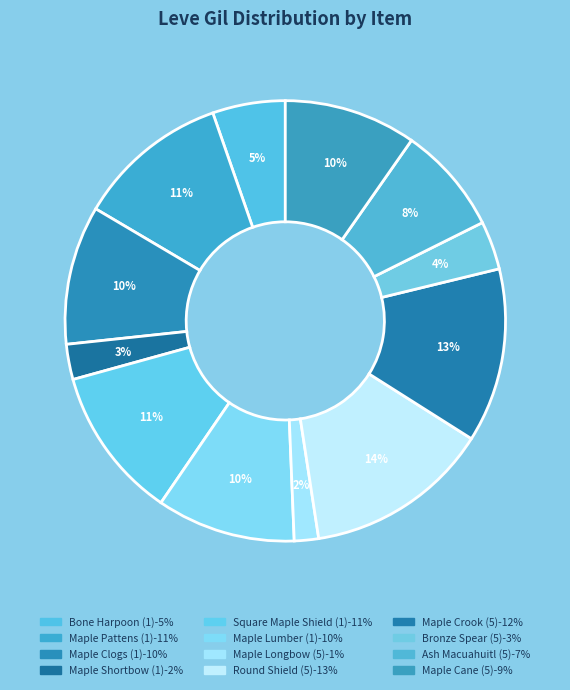

Approximately how many times larger is the value at Square Maple Shield (1) compared to Bone Harpoon (1)?

2.1